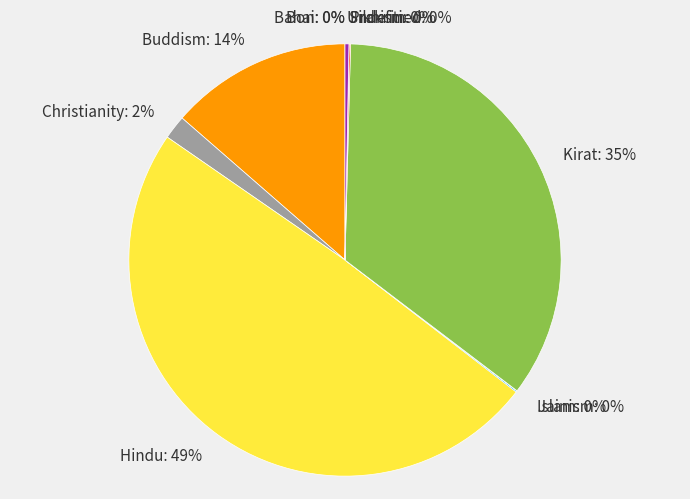

The Buddism slice represents 22% of the pie. True or false?

False